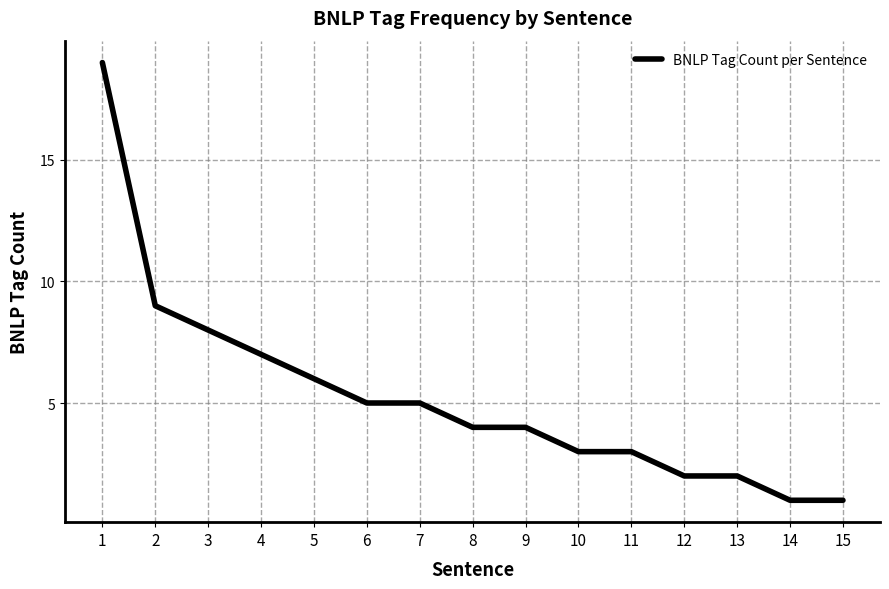

Reading left to right, extract all data points from this chart.

1=19	2=9	3=8	4=7	5=6	6=5	7=5	8=4	9=4	10=3	11=3	12=2	13=2	14=1	15=1